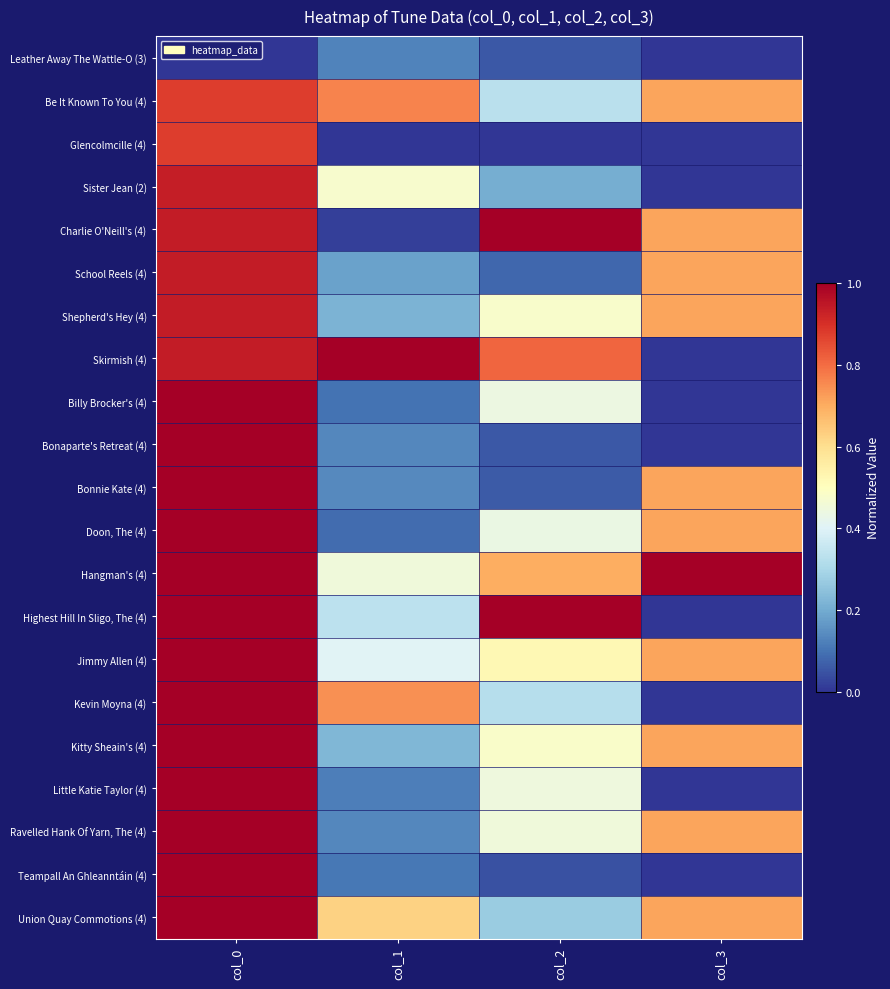

Which series has the largest total across all categories?

Hangman's (4)